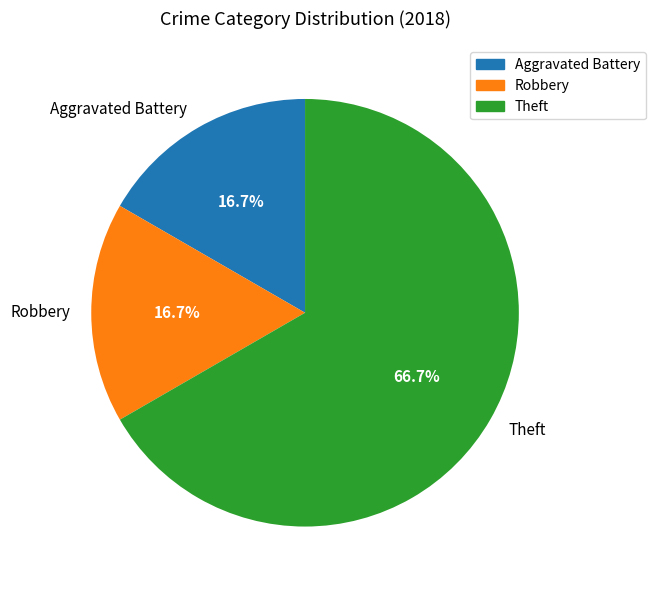

Which slice is the largest?

Theft